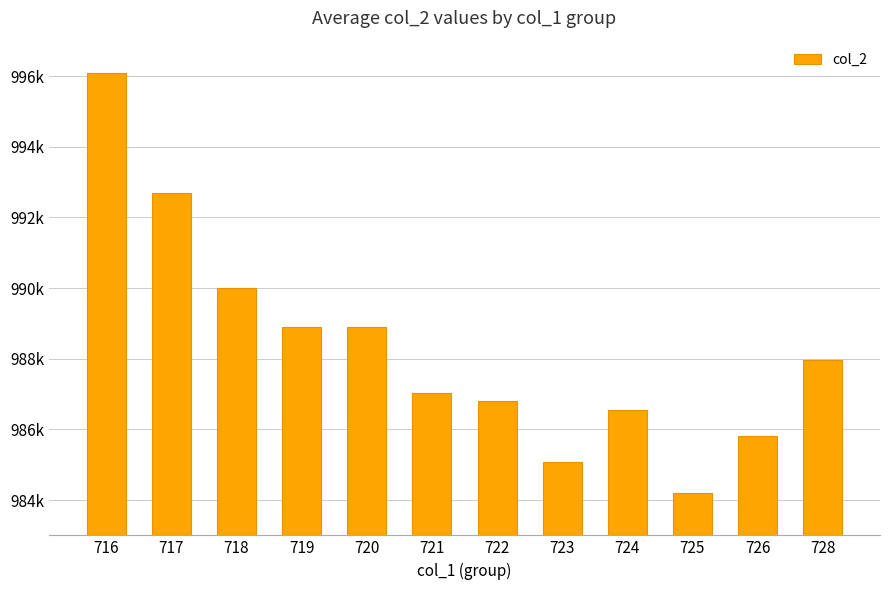

Does the chart contain stacked bars?

No